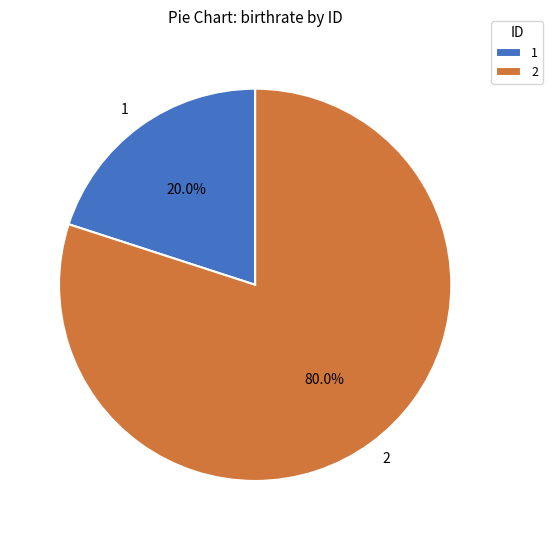

What is the largest slice in the pie chart?

2